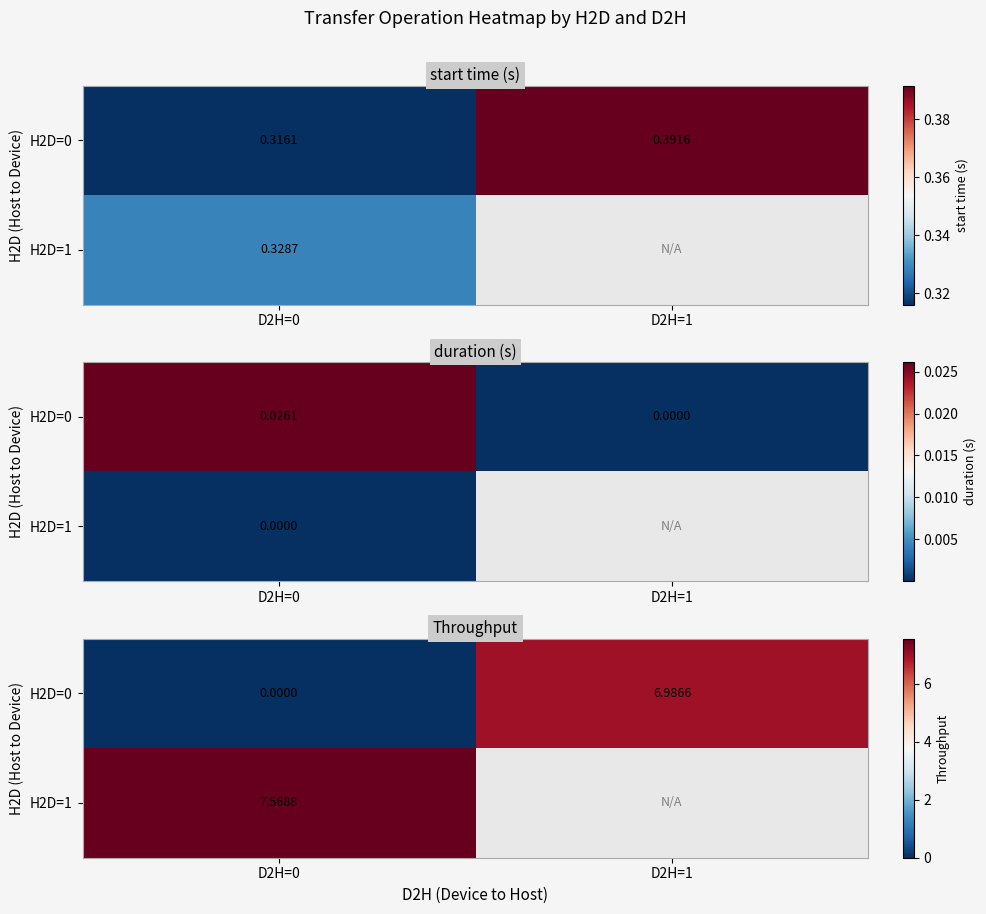

Between D2H=1 and D2H=0, which is larger?

D2H=1